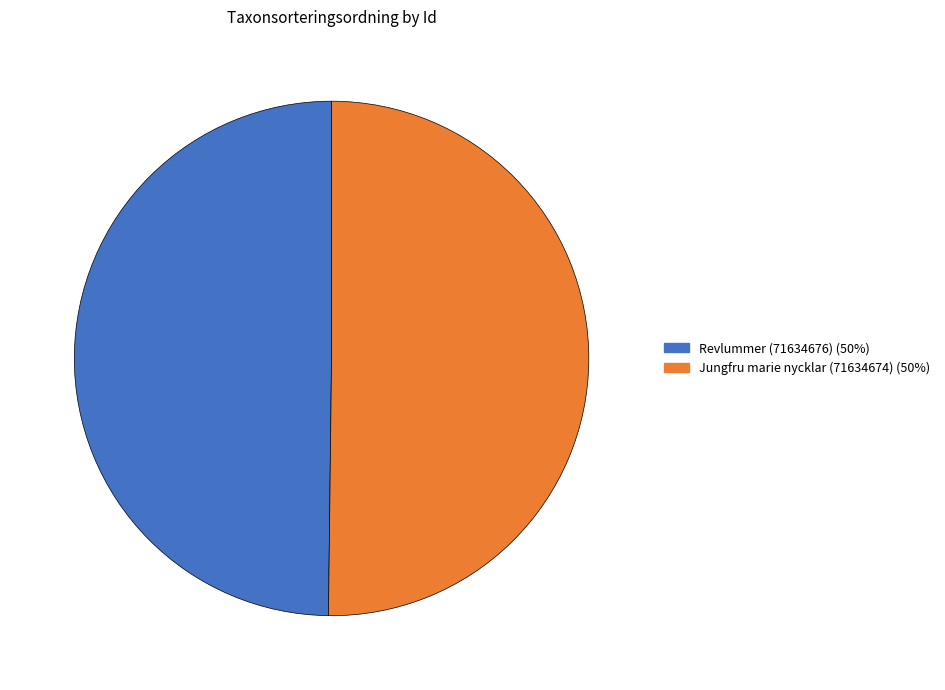

Is it true that Revlummer (71634676) (50%) is 37% of the pie?

False